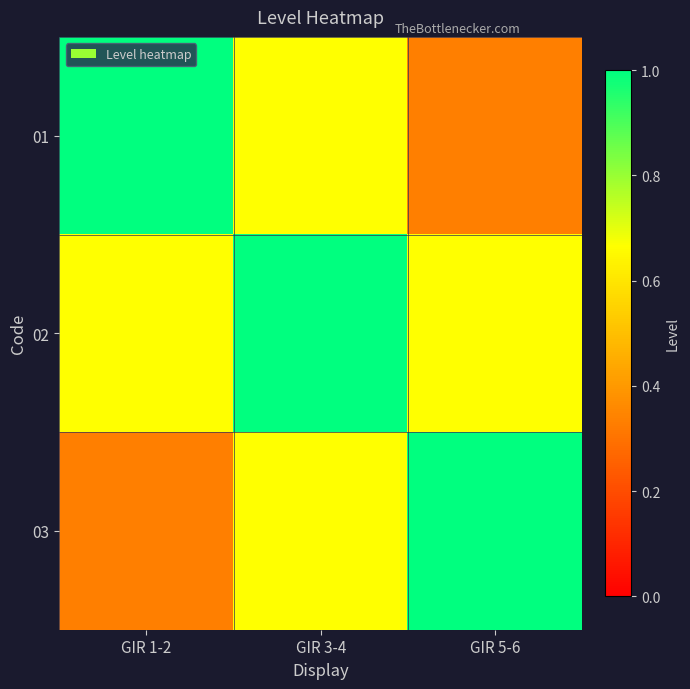

Reading left to right, list all the values displayed in this chart.

01: GIR 1-2=1.0	GIR 3-4=0.7	GIR 5-6=0.3
02: GIR 1-2=0.7	GIR 3-4=1.0	GIR 5-6=0.7
03: GIR 1-2=0.3	GIR 3-4=0.7	GIR 5-6=1.0